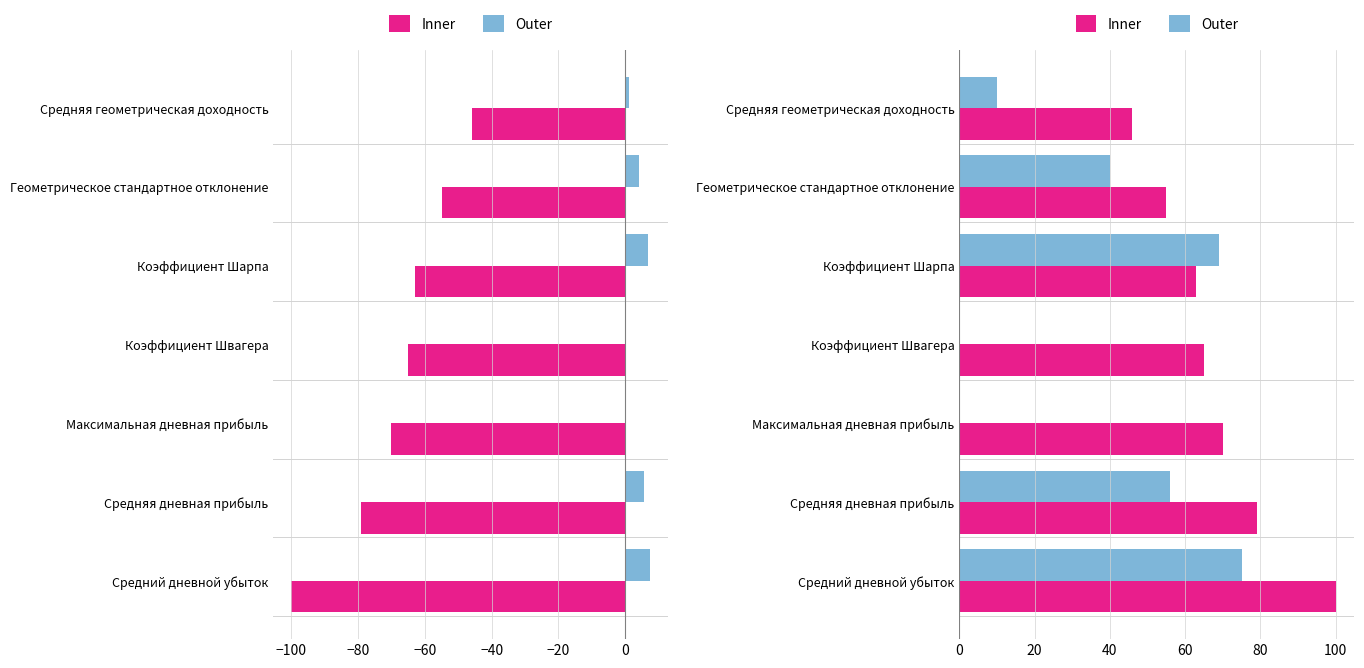

What is the difference between the highest and lowest values at −40?

6